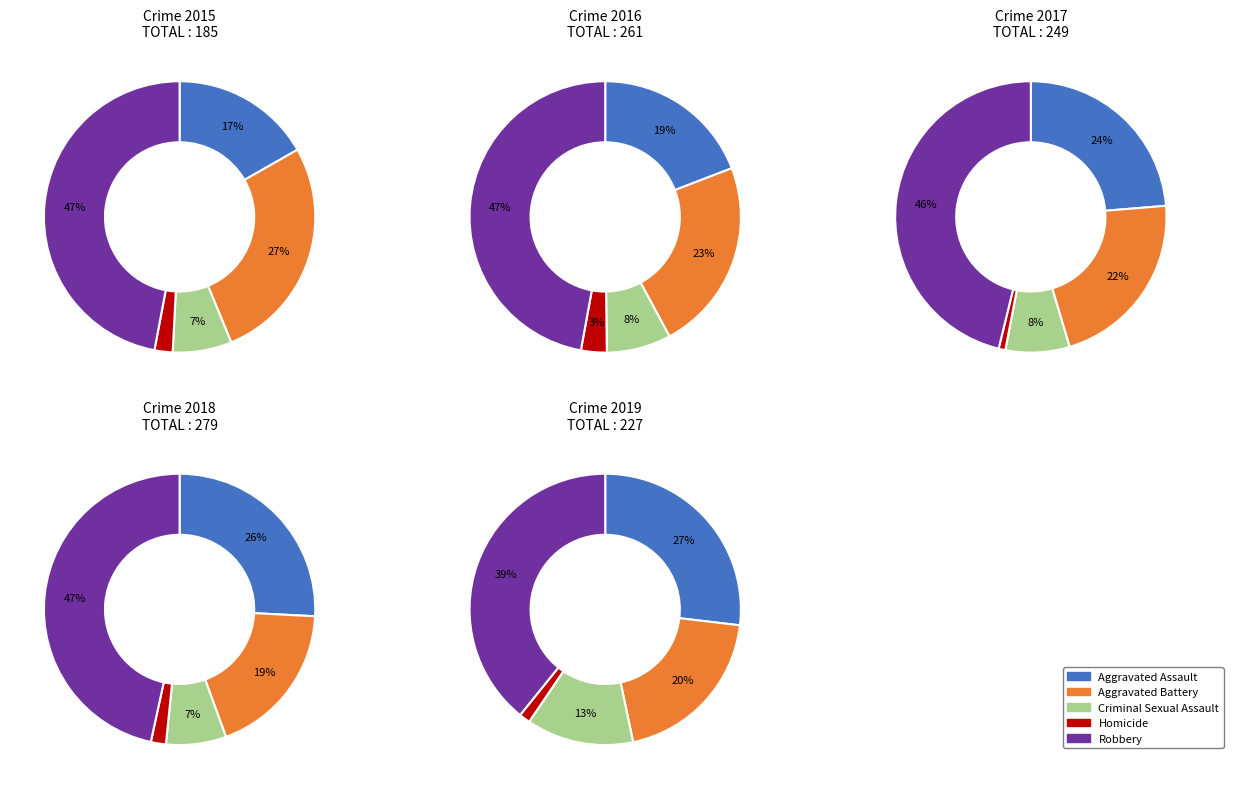

What is the smallest slice in the pie chart?

Homicide